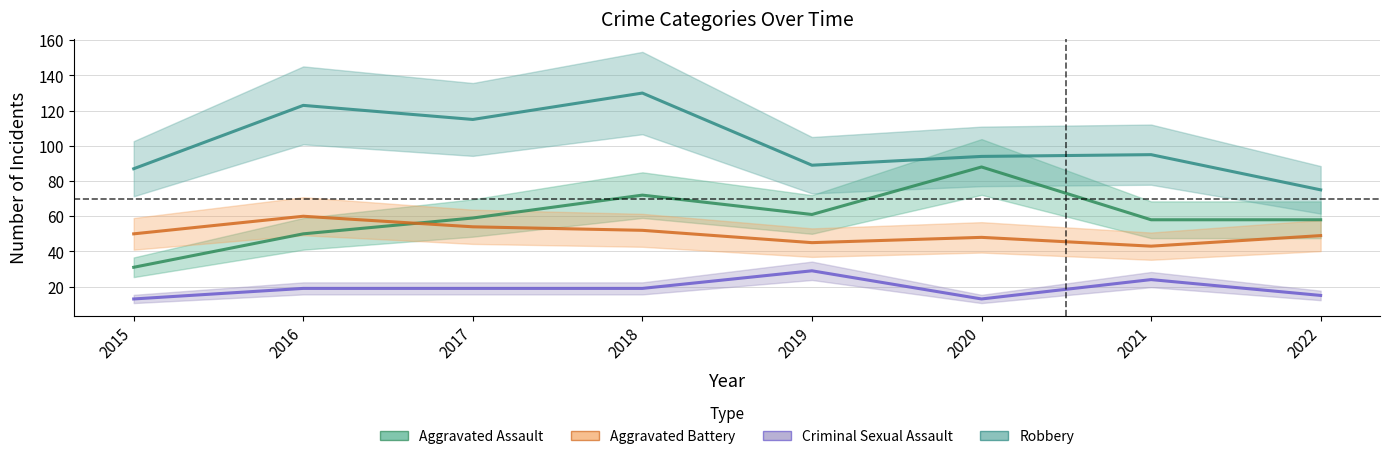

List the labels in order of Aggravated Assault value, smallest first.

2015, 2016, 2021, 2022, 2017, 2019, 2018, 2020